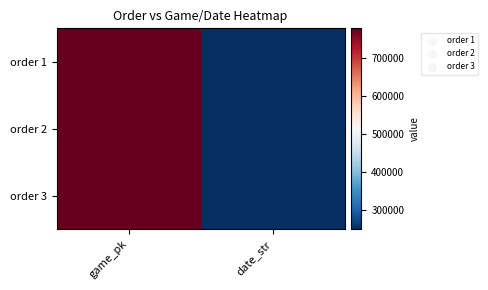

What is the maximum value shown in the chart?

777787